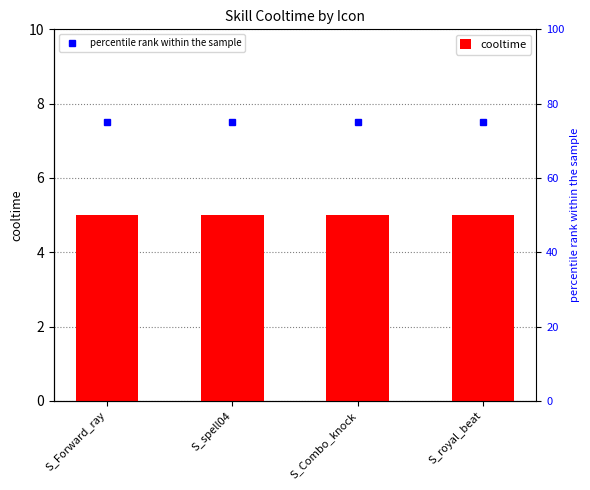

What is the greatest value displayed?

75